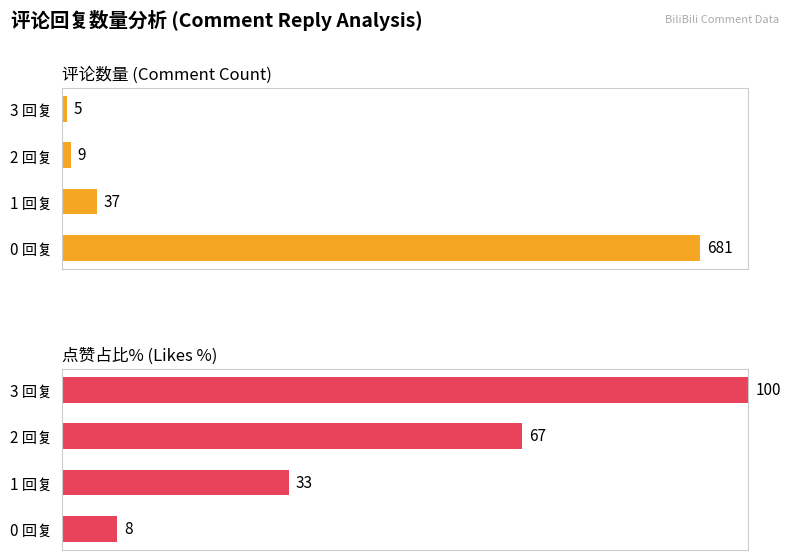

Does the chart contain stacked bars?

No